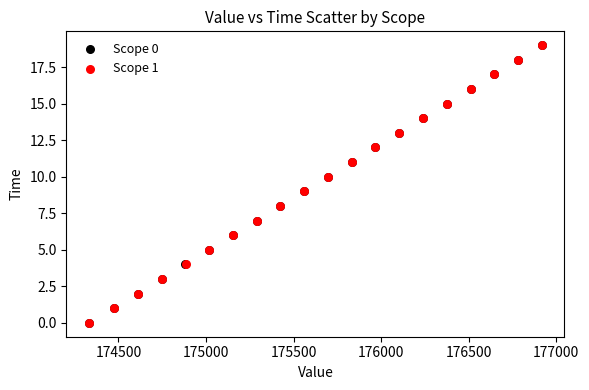

What are all the series names shown in the legend?

Scope 0, Scope 1